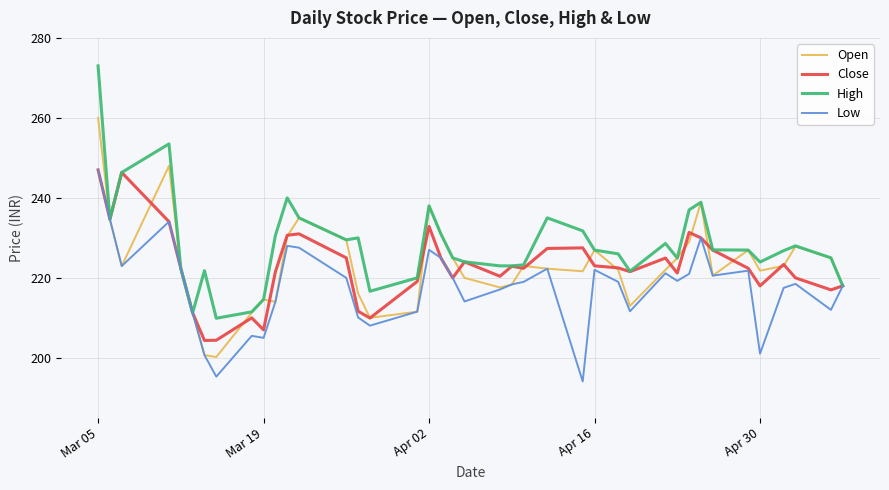

What are all the series names shown in the legend?

Open, Close, High, Low